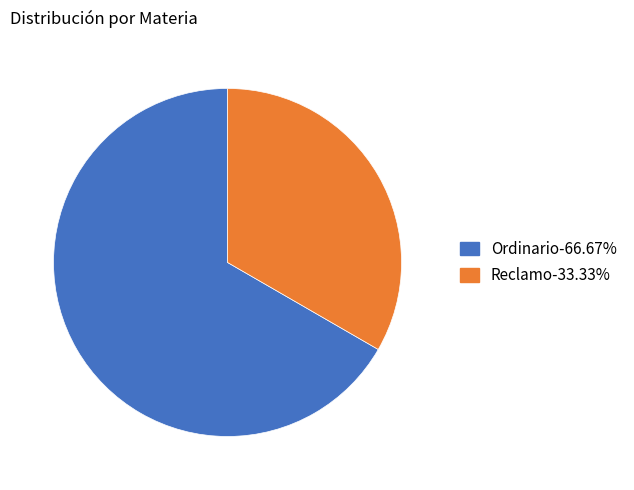

Which category has the biggest portion of the pie?

Ordinario